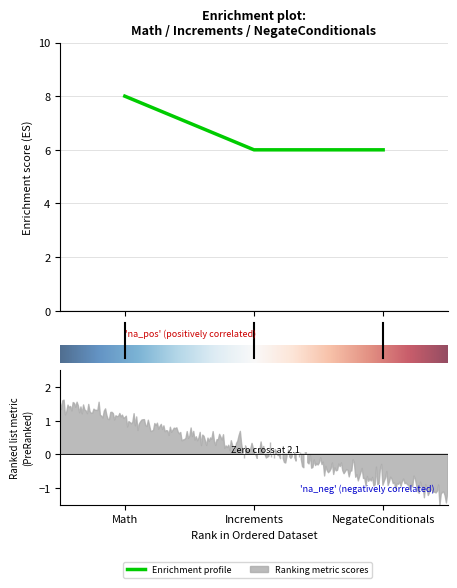

Reading right to left, extract all data points from this chart.

6	6	8